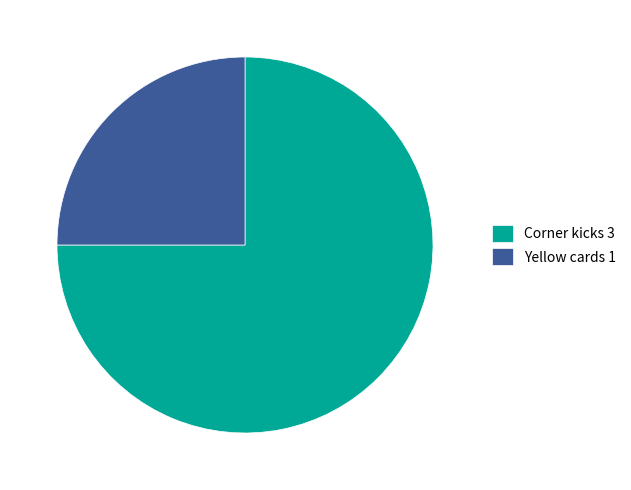

Which slice represents more than half of the pie?

Corner kicks